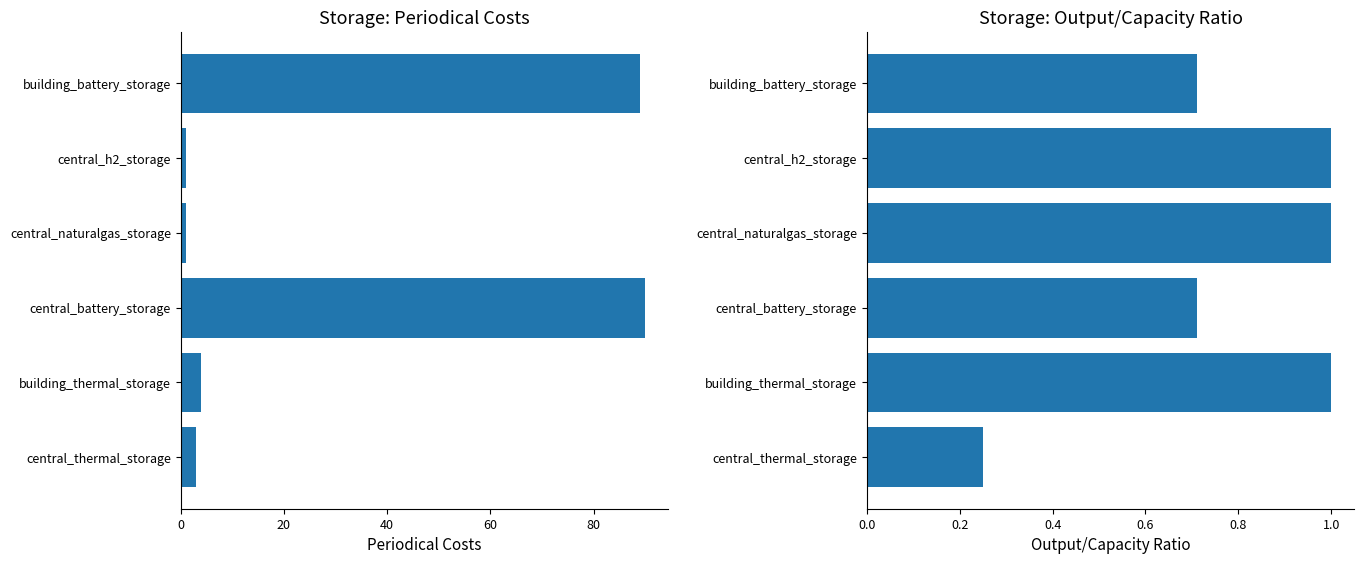

Which series has the widest spread of values?

periodical costs